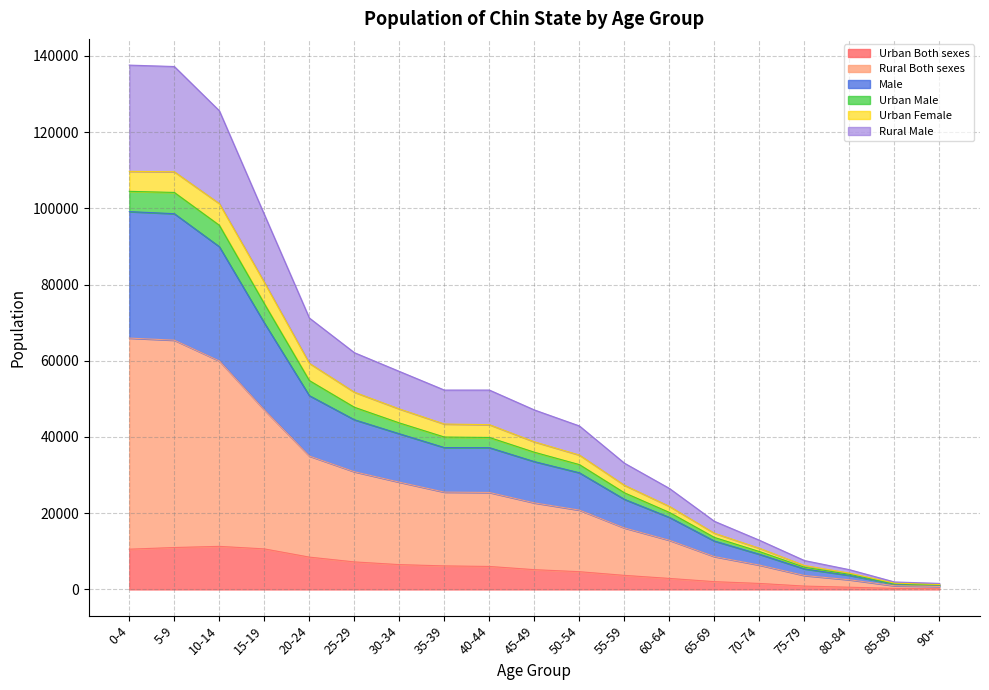

What is the maximum value for Urban Both sexes?

11297